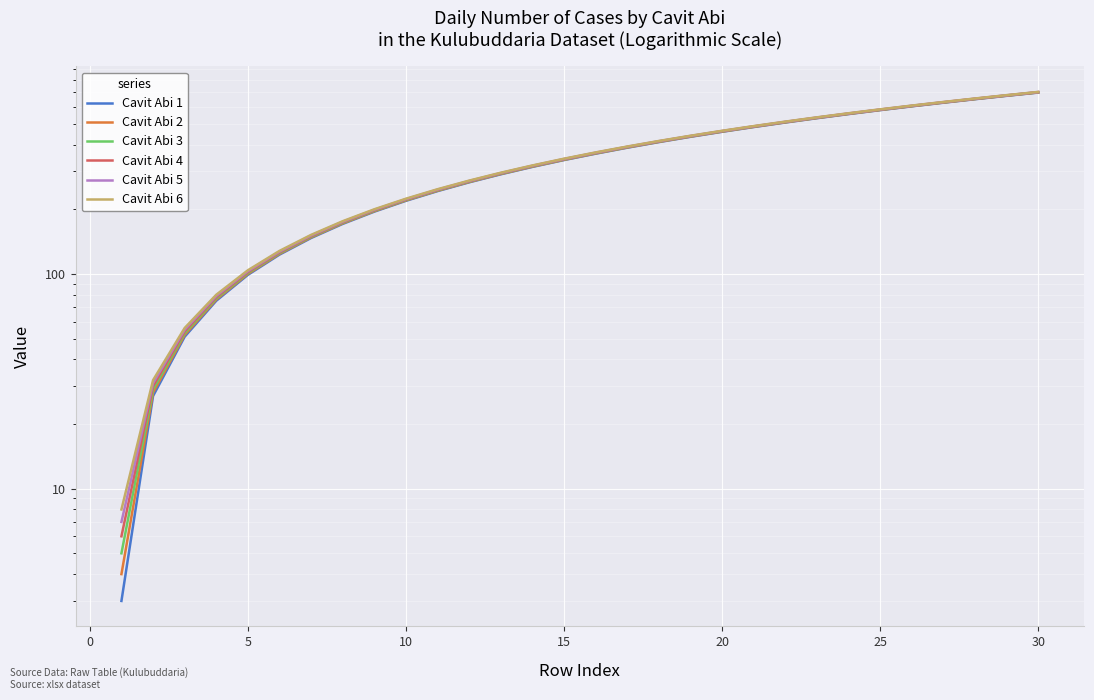

True or false: Cavit Abi 1 and Cavit Abi 4 intersect in this chart.

False